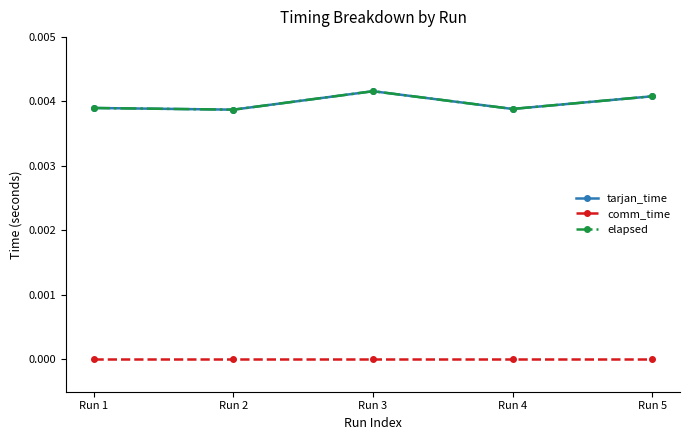

True or false: comm_time and tarjan_time intersect in this chart.

False